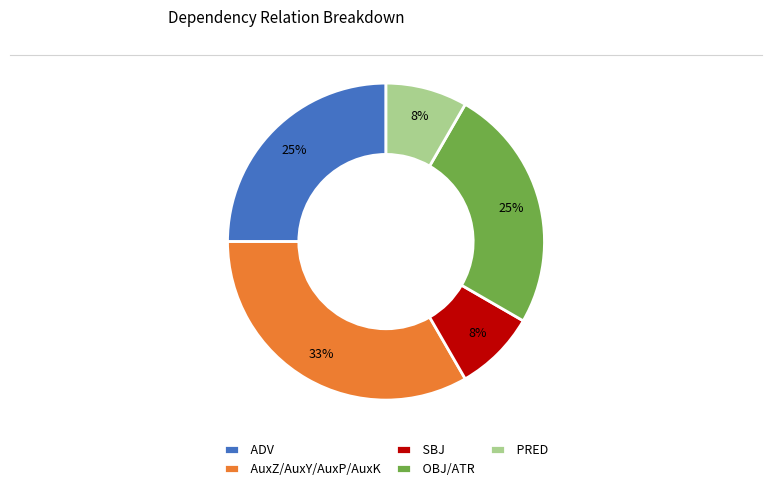

How many slices are in this pie chart?

5